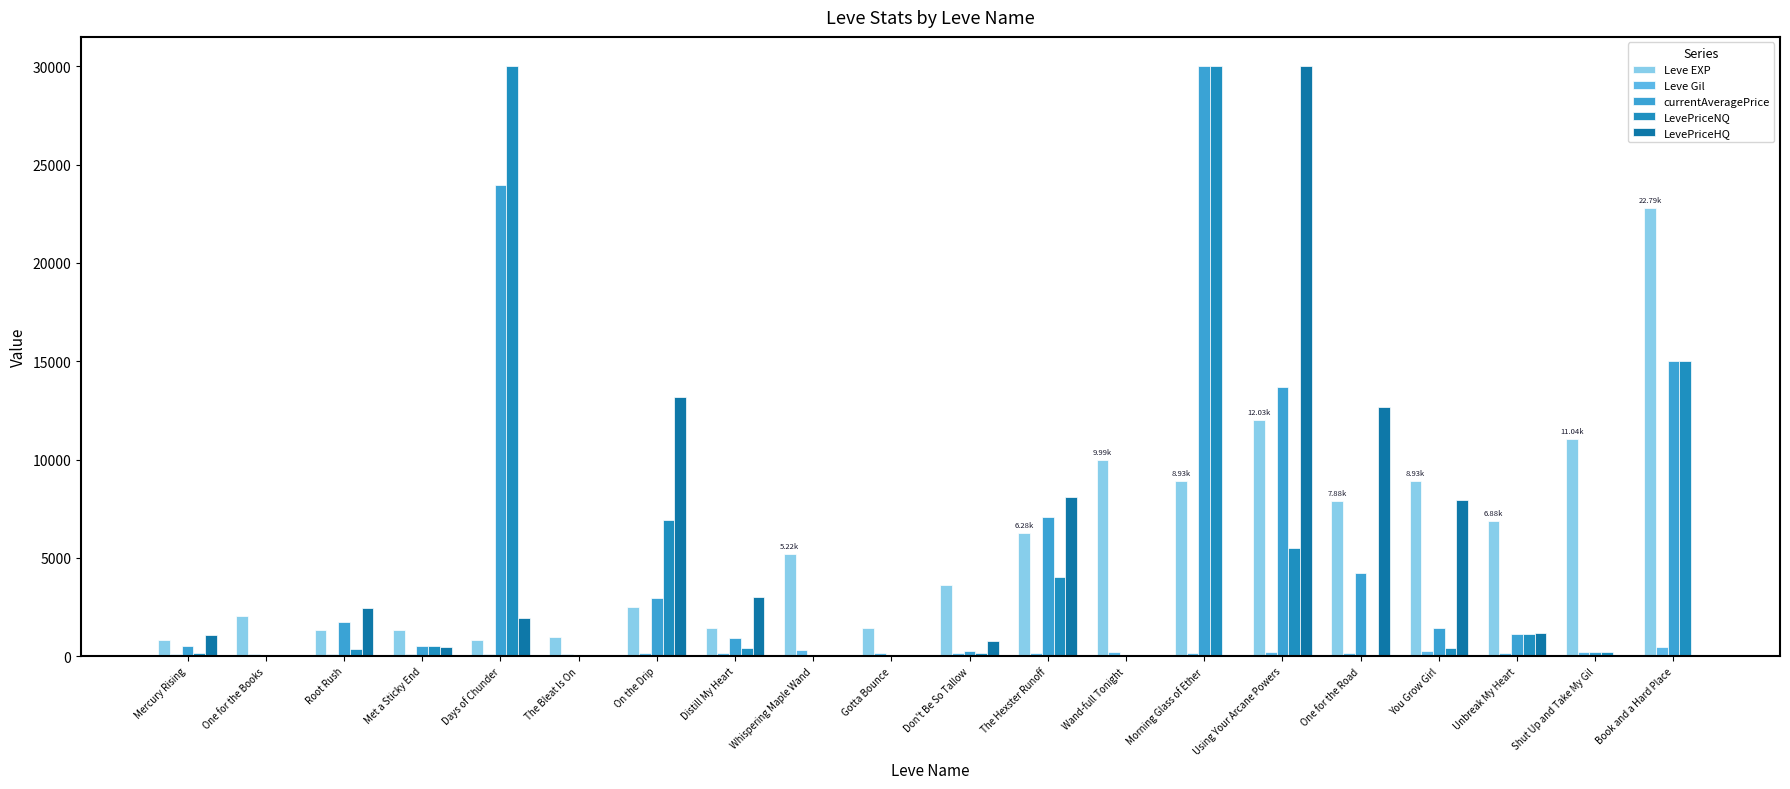

At which category is the sum across all series the highest?

Morning Glass of Ether